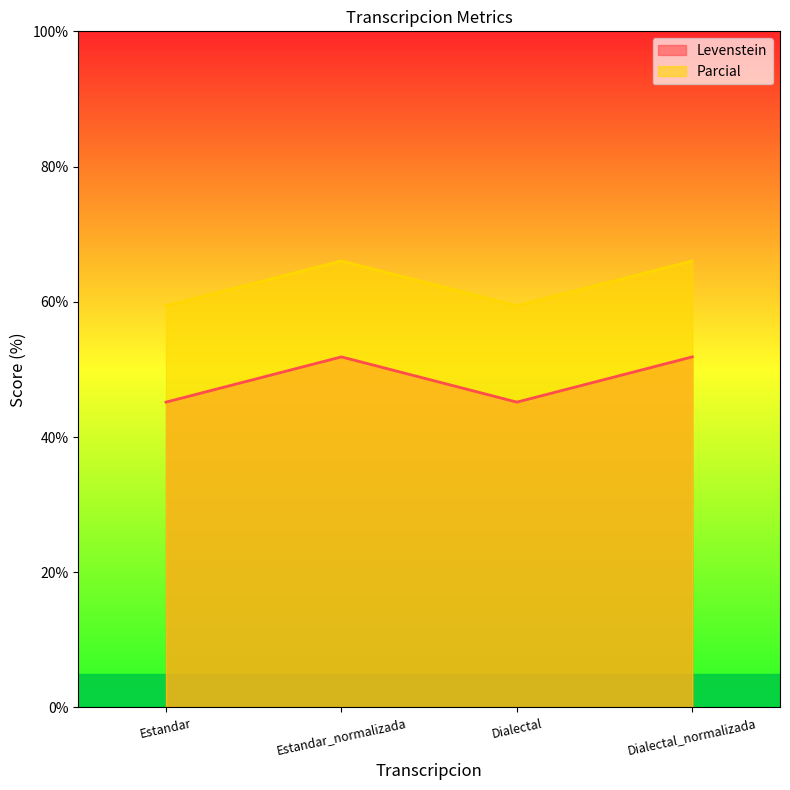

What is the difference between the maximum and minimum values in the Parcial series?

6.6